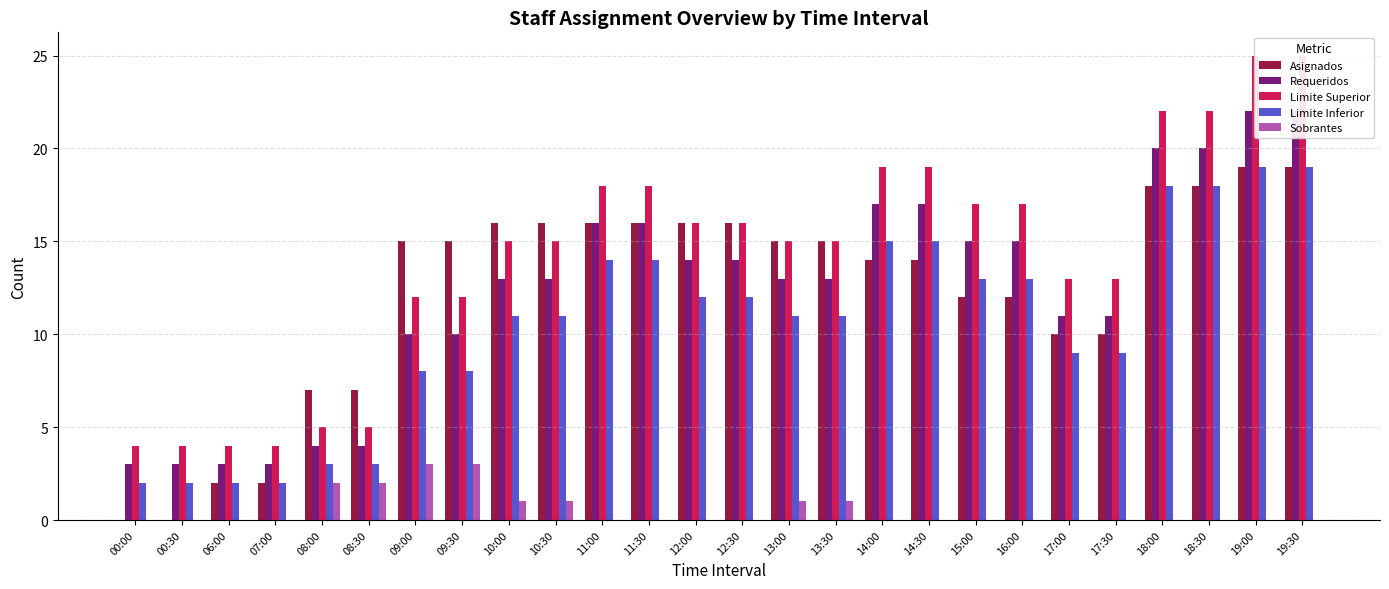

What is the sum of the Limite Inferior values at 18:30 and 10:30?

29